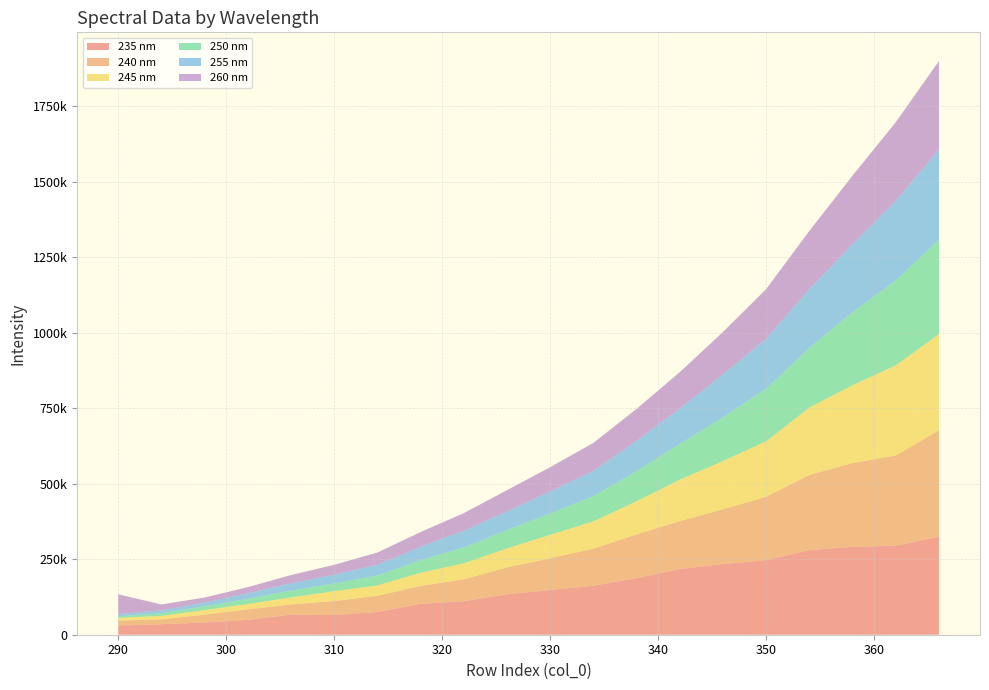

Reading left to right, extract all data points from this chart.

235: 30443.8	34729.6	40691.8	49163.7	66759.2	65282.5	75485.8	102237.4	111099.2	134192.2	148065.0	162449.1	187526.8	217554.4	233952.6	247251.3	280343.7	291152.8	295040.1	324797.3
240: 16443.6	16276.3	25696.5	34912.8	33673.4	46297.5	53292.7	59557.1	72434.3	88712.5	105300.6	122679.2	144813.6	158782.8	181563.2	210035.0	248829.6	277487.0	298541.6	352416.2
245: 8651.4	11291.6	15226.3	17535.0	23298.7	32655.1	34398.5	43681.4	52867.1	62805.1	77590.0	90302.3	109797.0	137201.4	159886.5	183367.2	223335.6	257882.2	298582.7	318279.8
250: 5561.1	8988.9	12571.9	17243.0	22560.4	25726.8	32935.3	41591.0	52230.9	60995.4	70908.1	83267.0	100019.6	118317.6	144823.3	174244.0	198082.7	241800.0	281692.5	312230.7
255: 7382.3	9410.4	12167.1	18291.8	23885.8	29198.9	35792.2	44390.2	55625.8	61586.7	72852.3	83842.2	100190.3	117228.4	142061.6	165444.8	193922.2	225915.7	263110.9	300059.9
260: 65600.4	19525.3	16840.2	20483.2	27421.4	32405.4	40372.9	48694.9	58451.6	70540.4	80210.4	92866.5	105789.0	120706.1	140446.5	164502.9	193290.1	226611.1	260658.9	292487.2